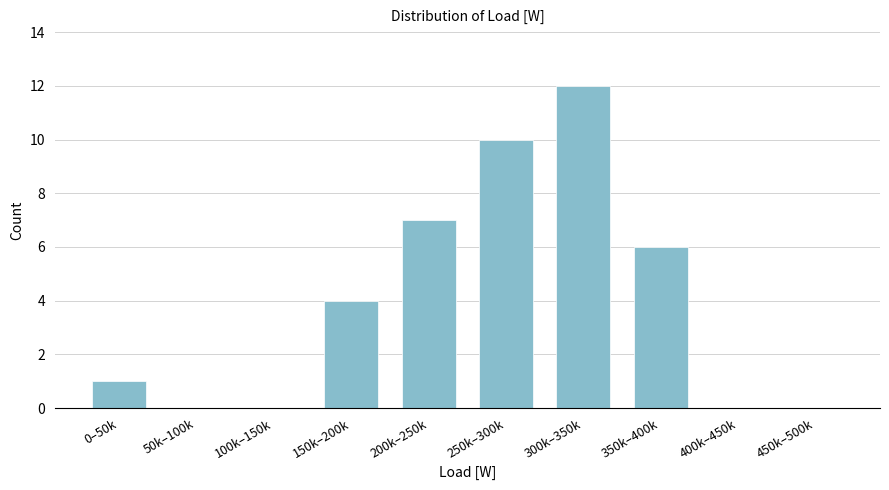

Reading left to right, list all the values displayed in this chart.

0–50k=1	50k–100k=0	100k–150k=0	150k–200k=4	200k–250k=7	250k–300k=10	300k–350k=12	350k–400k=6	400k–450k=0	450k–500k=0